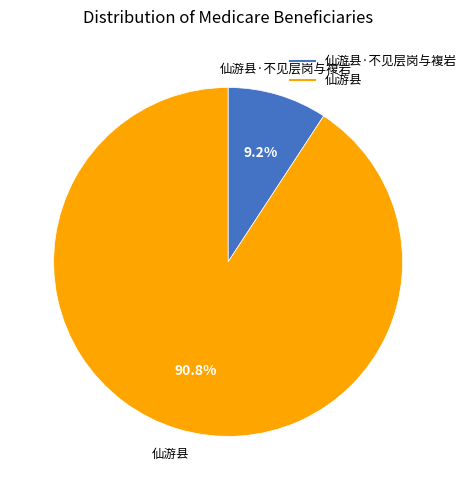

Is there a majority slice in this chart?

Yes